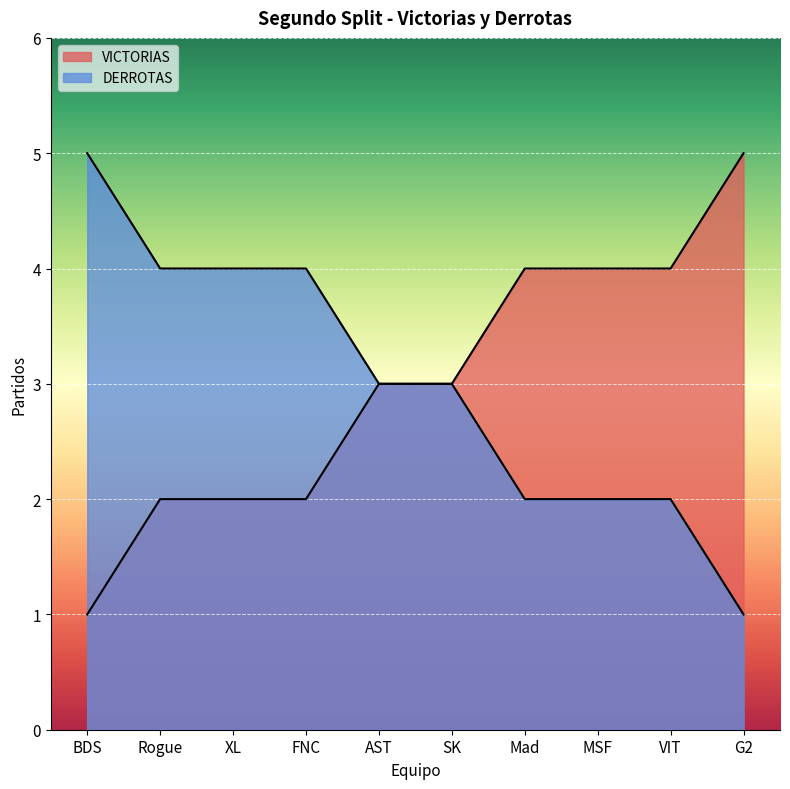

What is the difference between the highest and lowest values at VIT?

2